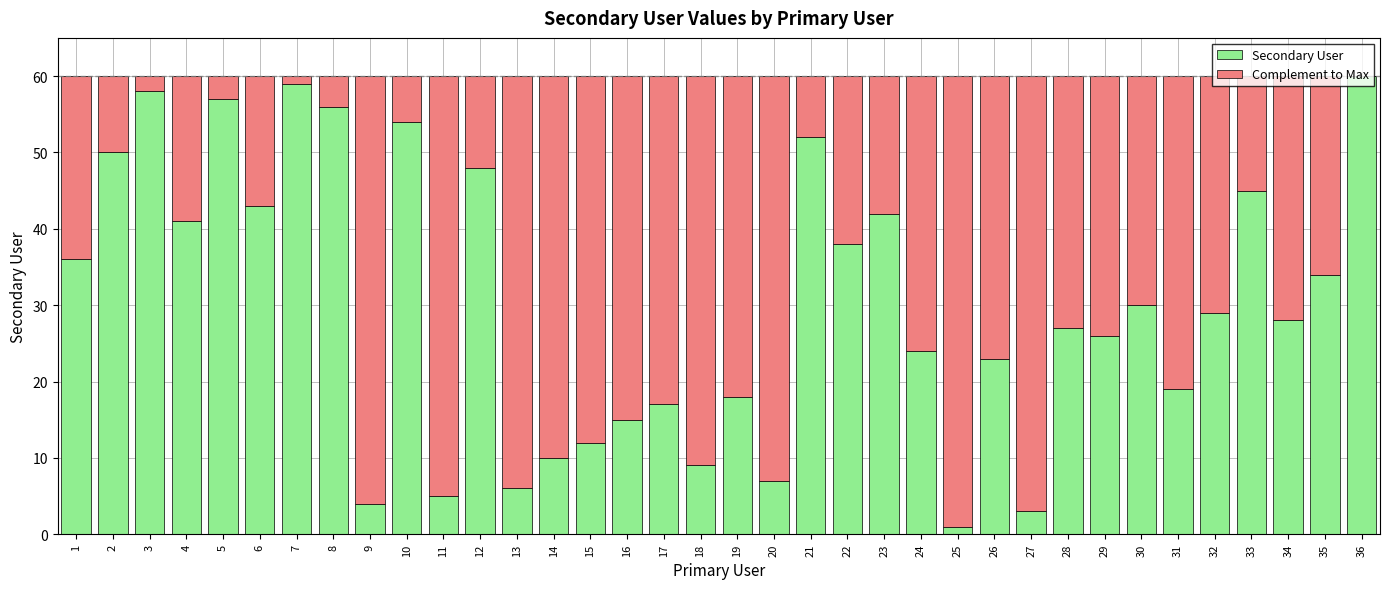

What is the total value across all series at 28?

60